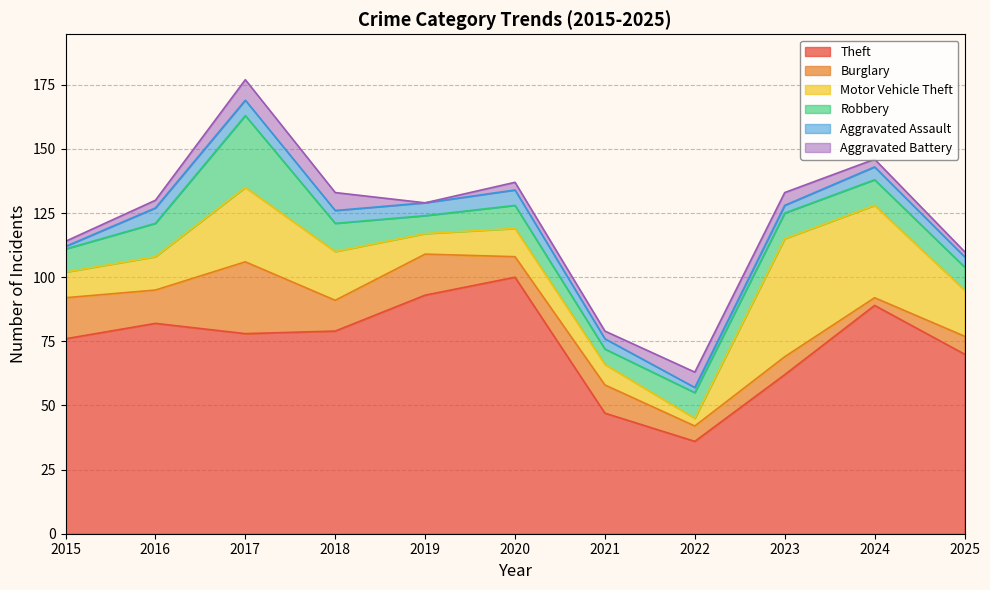

Which category has the highest value across all series?

2020